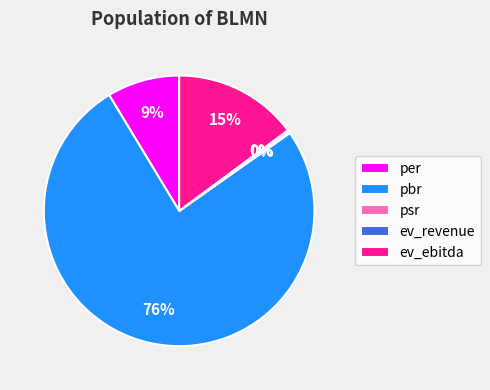

Which slice represents more than half of the pie?

pbr